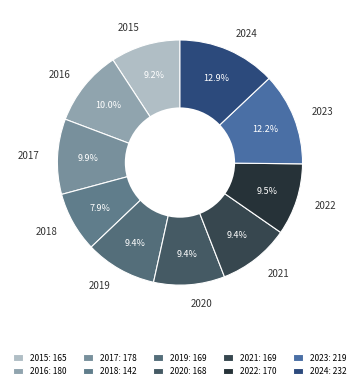

Combined, what portion of the pie is 2022 and 2024?

22.4%